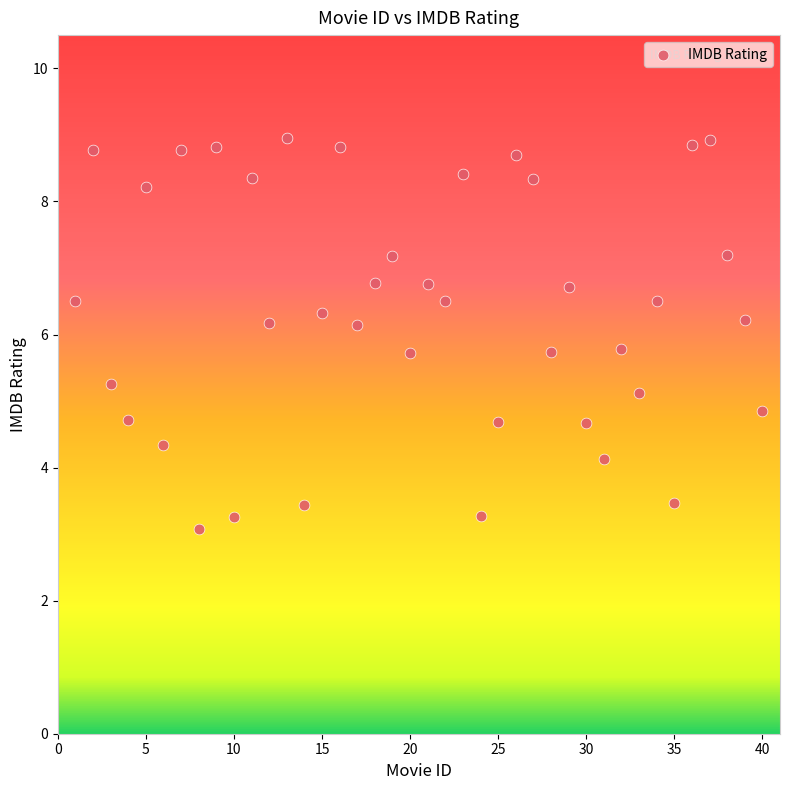

What is the range of X values (max minus min)?

39.0